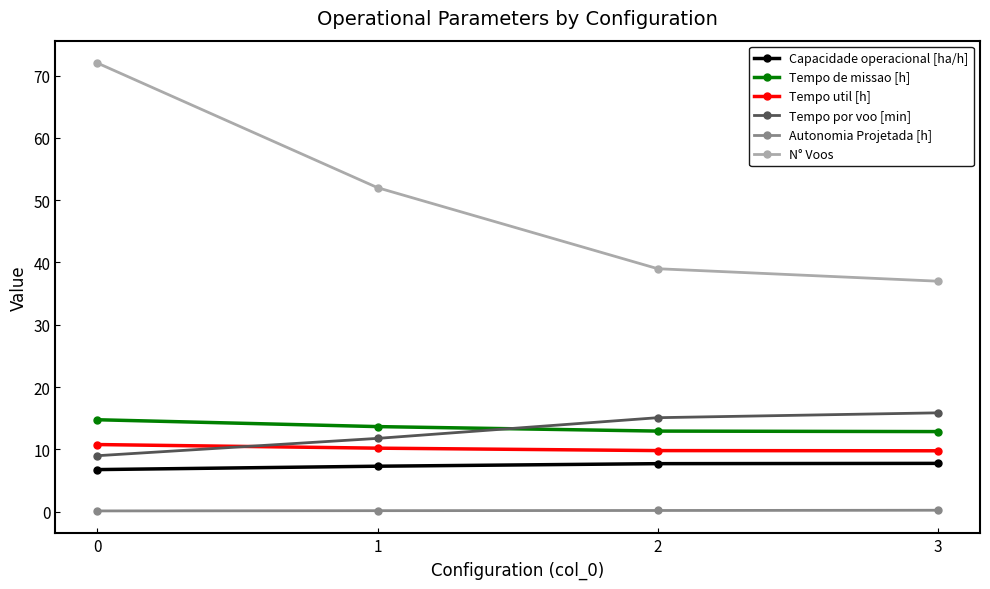

What are all the series names shown in the legend?

Capacidade operacional [ha/h], Tempo de missao [h], Tempo util [h], Tempo por voo [min], Autonomia Projetada [h], N° Voos